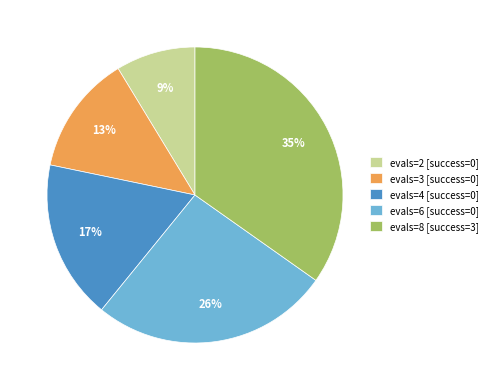

How many slices are in this pie chart?

5